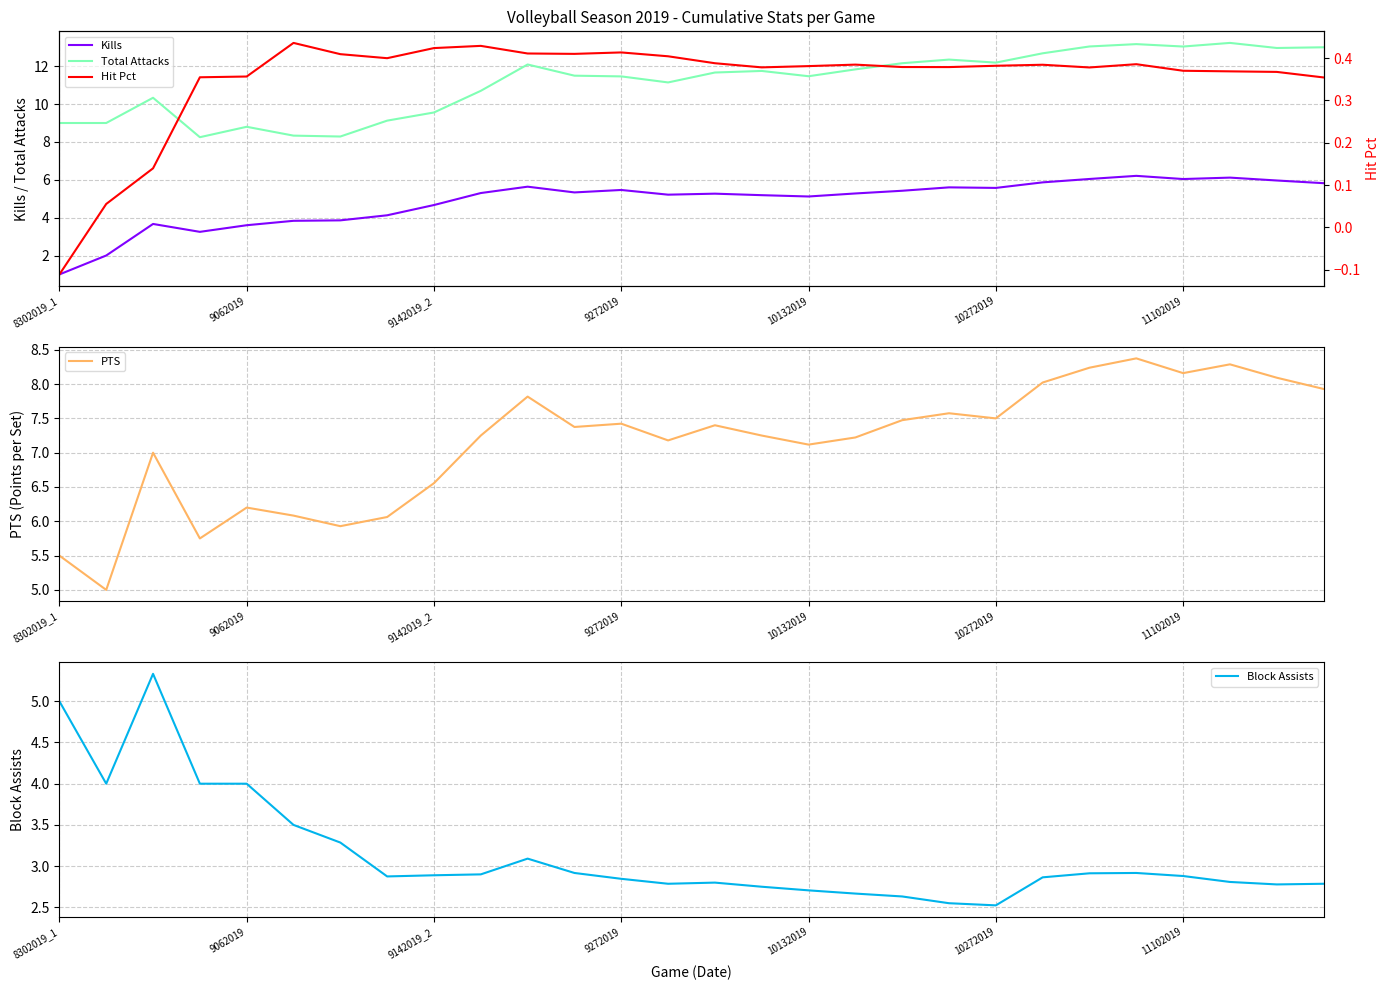

True or false: Kills and Total Attacks intersect in this chart.

False